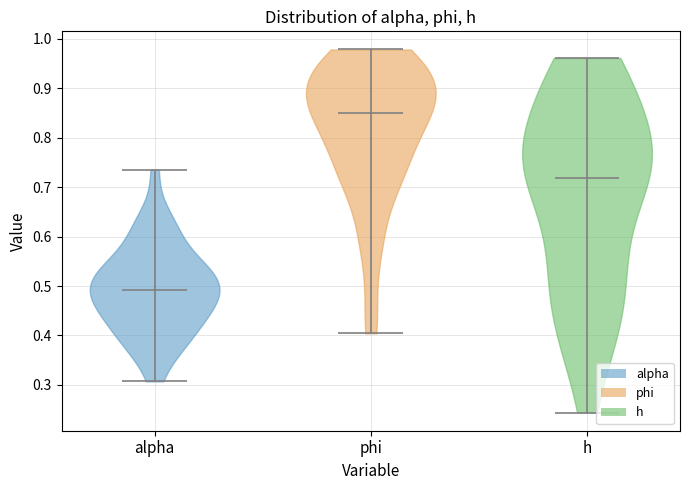

Where does the median line of the violin for phi sit on the y-axis? The values are not printed on the chart, so give them approximately, as read against the axis.

0.85